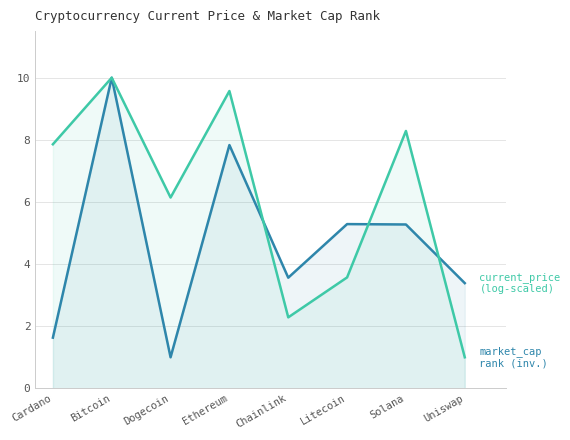

What position from the right is Bitcoin?

7